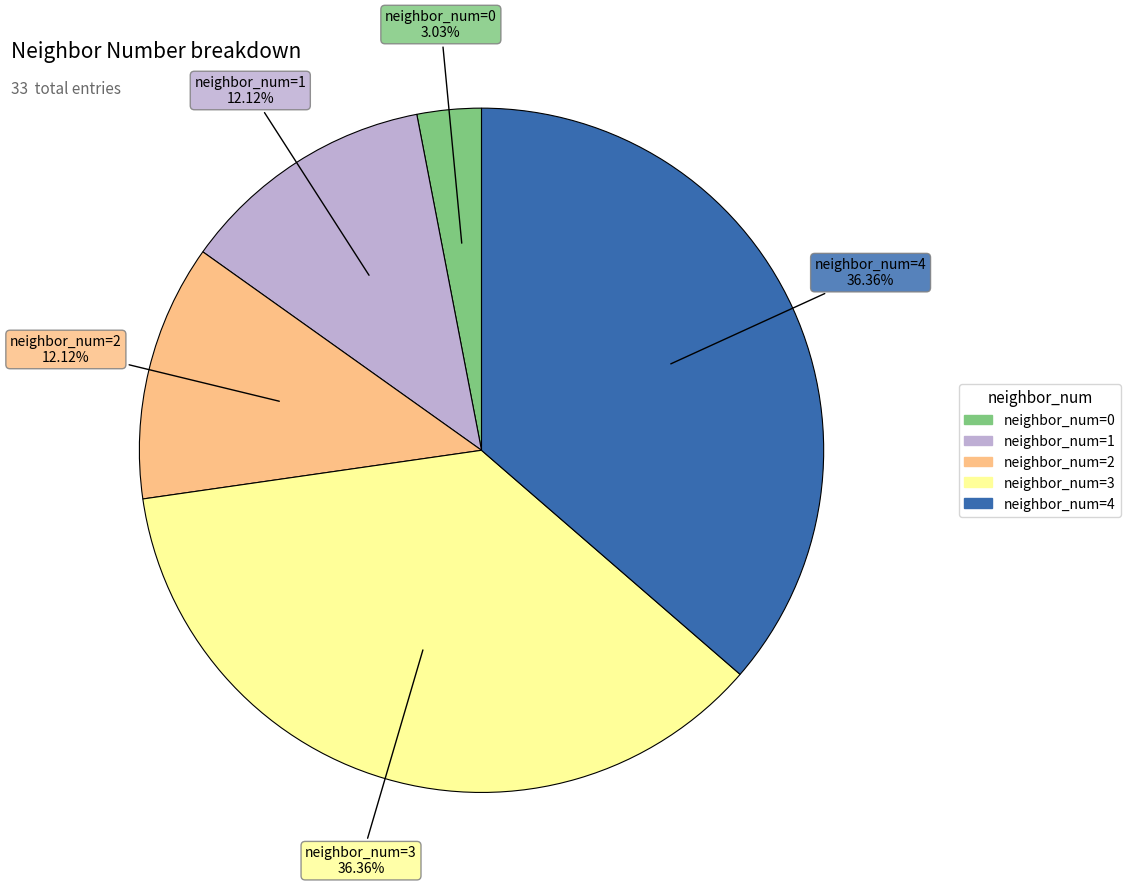

To the nearest percent, what is the average slice percentage?

20%